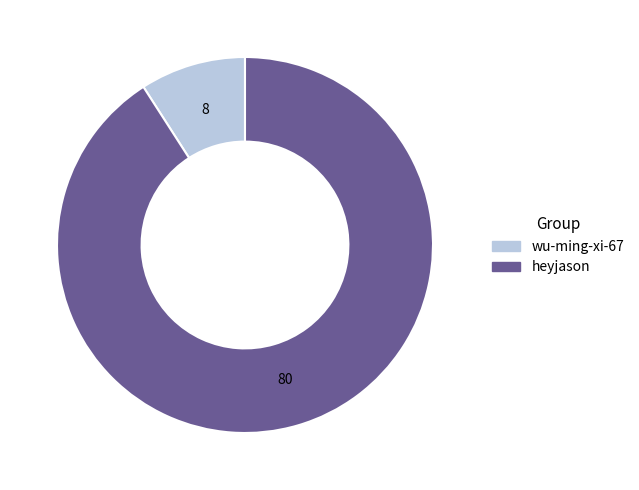

Which slice is the smallest?

wu-ming-xi-67